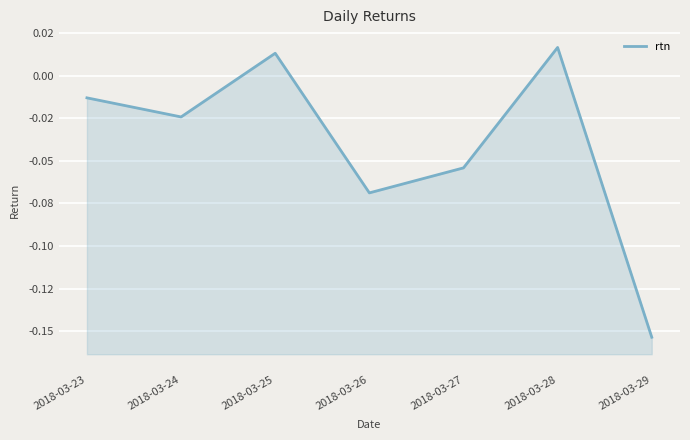

How many positive values are there?

2